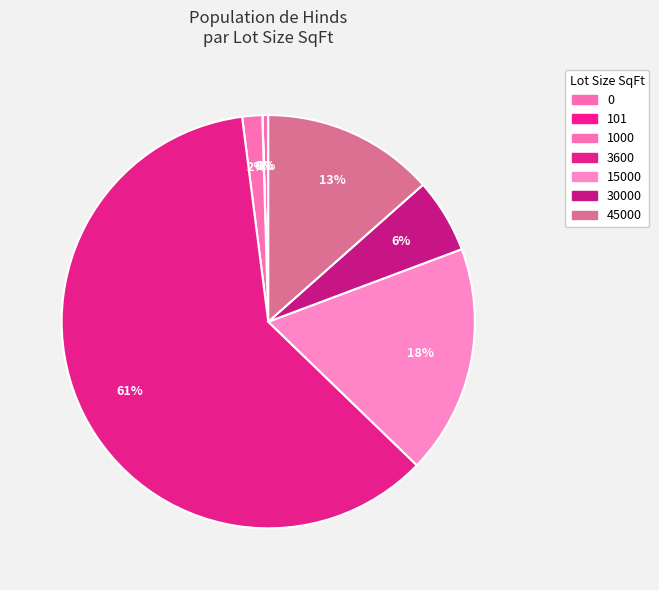

What percentage is NOT represented by 0?

99.5%